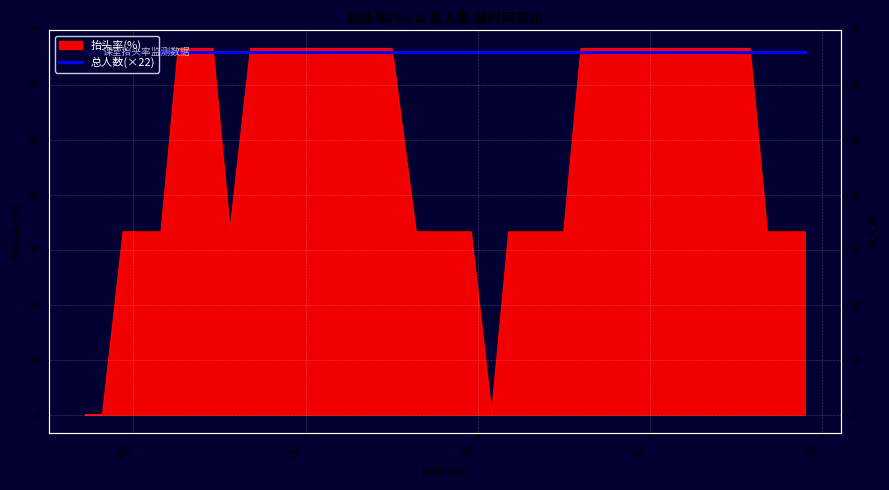

Reading left to right, transcribe all the data shown in this chart.

抬头率(%): 0.0	0.0	33.3	33.3	33.3	66.7	66.7	66.7	33.3	66.7	66.7	66.7	66.7	66.7	66.7	66.7	66.7	66.7	33.3	33.3	33.3	33.3	0.0	33.3	33.3	33.3	33.3	66.7	66.7	66.7	66.7	66.7	66.7	66.7	66.7	66.7	66.7	33.3	33.3	33.3
总人数(×22): 66.0	66.0	66.0	66.0	66.0	66.0	66.0	66.0	66.0	66.0	66.0	66.0	66.0	66.0	66.0	66.0	66.0	66.0	66.0	66.0	66.0	66.0	66.0	66.0	66.0	66.0	66.0	66.0	66.0	66.0	66.0	66.0	66.0	66.0	66.0	66.0	66.0	66.0	66.0	66.0